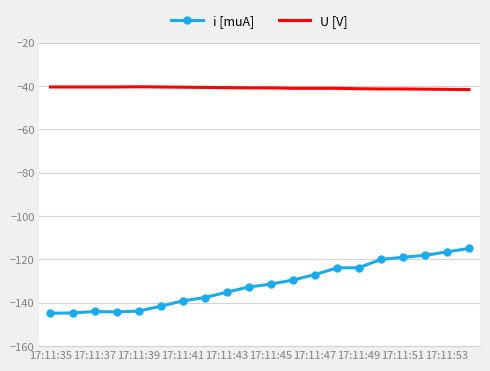

What is the maximum value shown in the chart?

-40.3